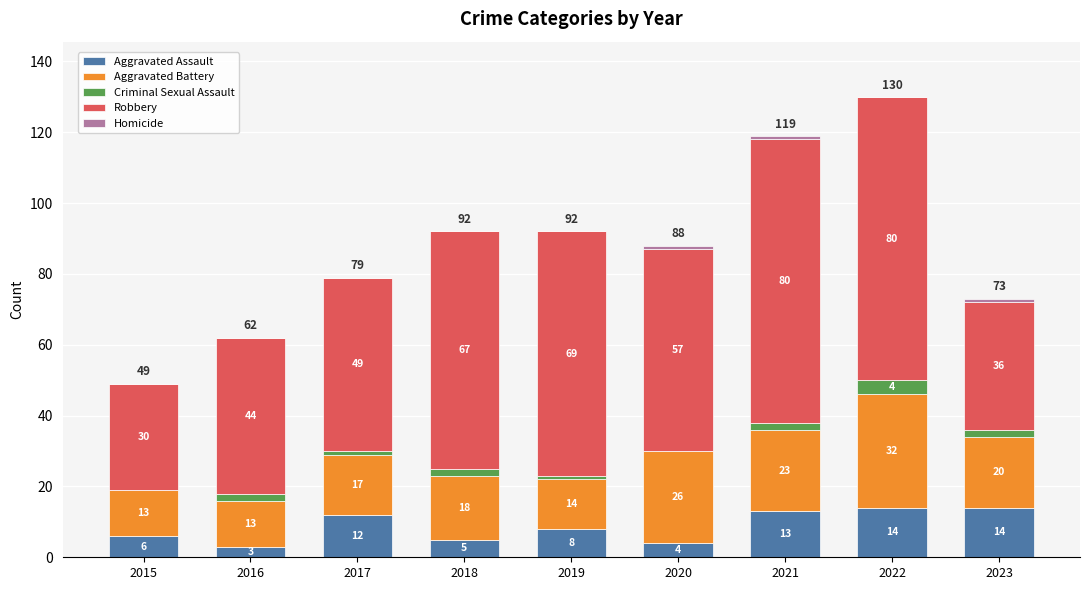

What is the highest value of the Aggravated Assault series?

14